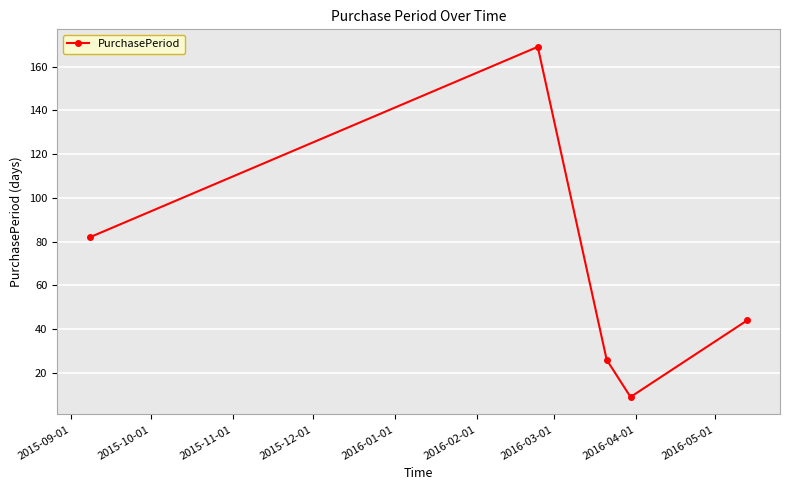

What is the average value?

66